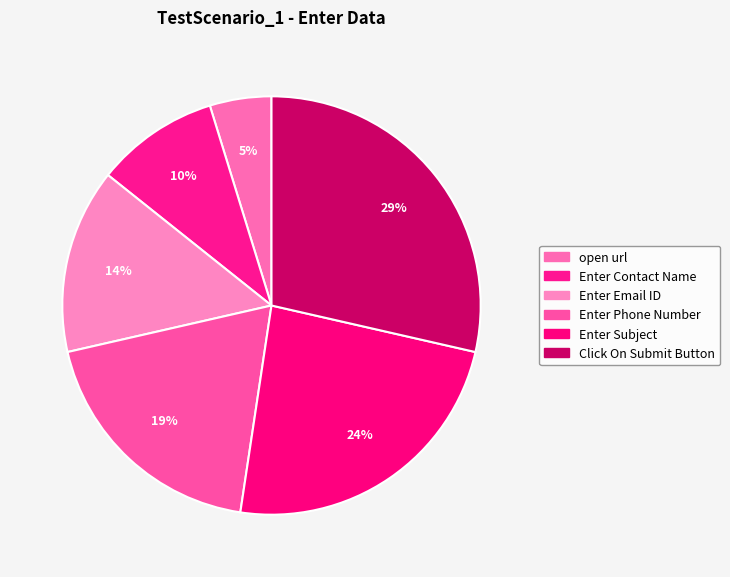

To the nearest percent, what is the difference between the largest and smallest slice percentages?

24%